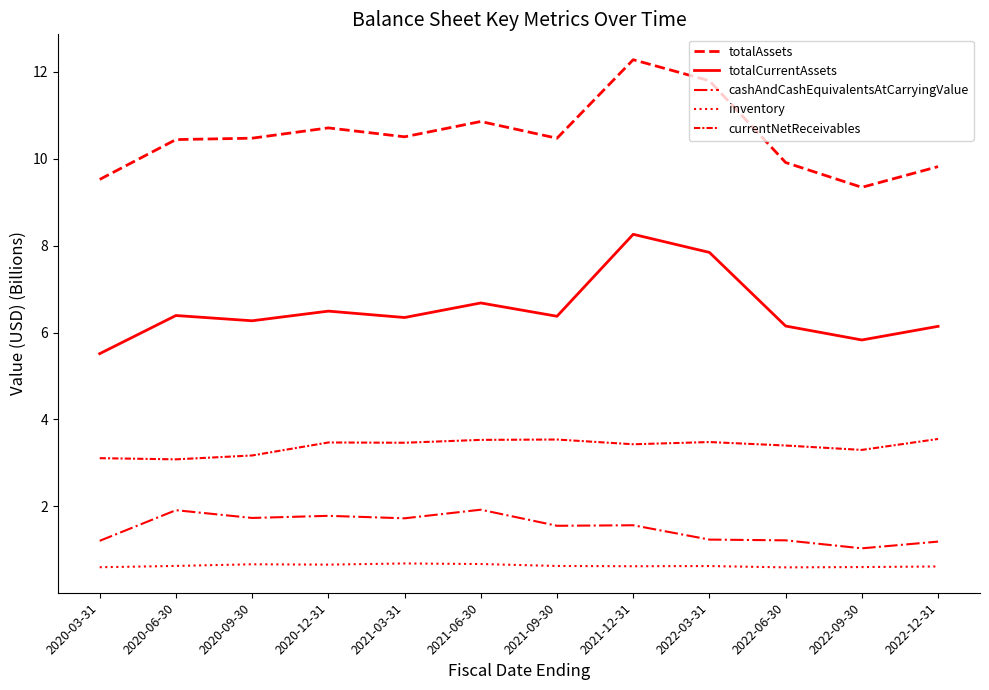

Is this an area chart (filled region under the line)?

No